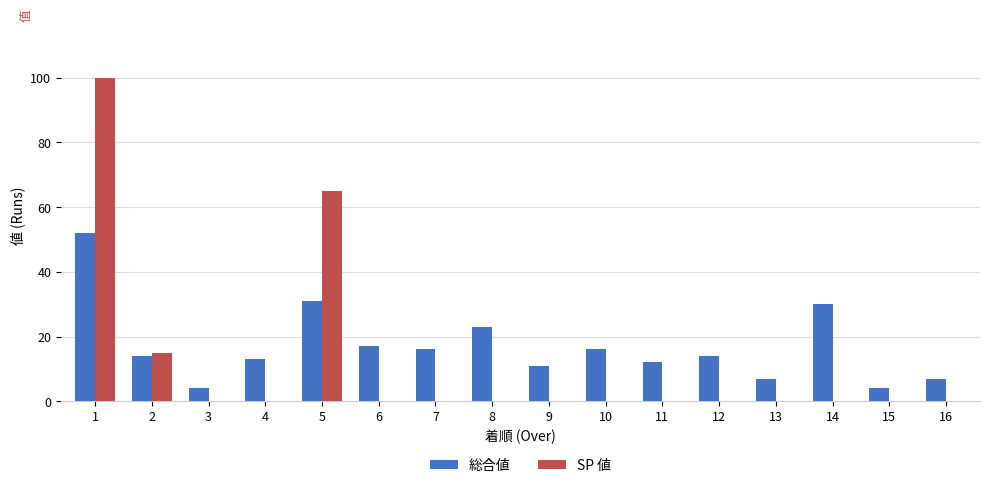

Between 5 and 9, which series saw the biggest shift?

SP 値